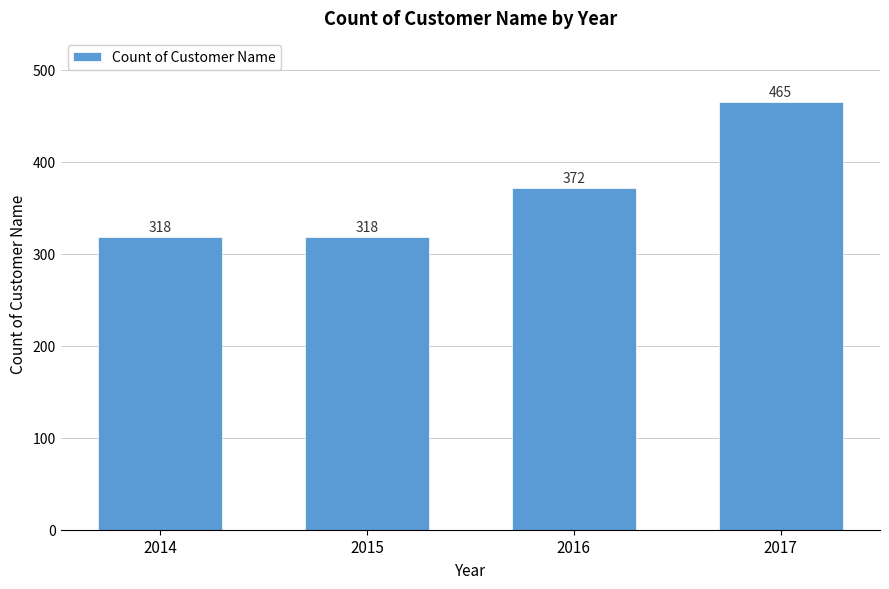

Reading right to left, transcribe all the data shown in this chart.

2017=465	2016=372	2015=318	2014=318